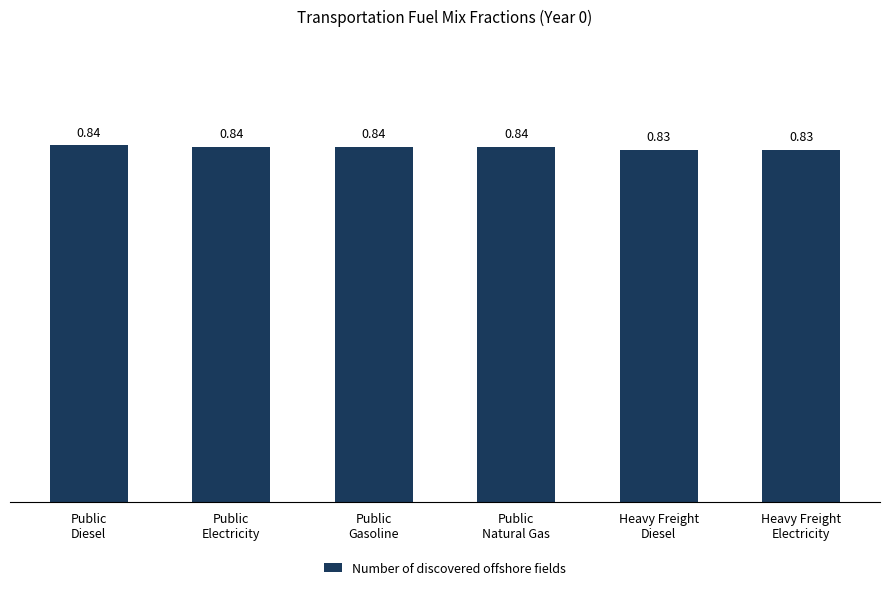

What is the sum of all values?

5.0